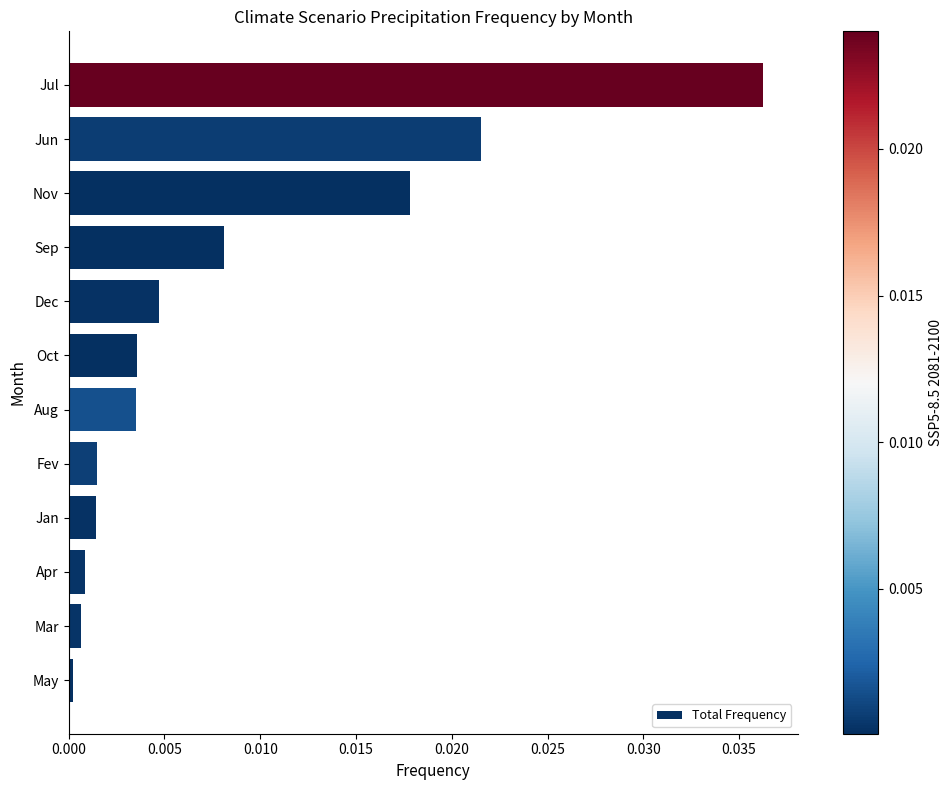

How many bars are there in total?

12